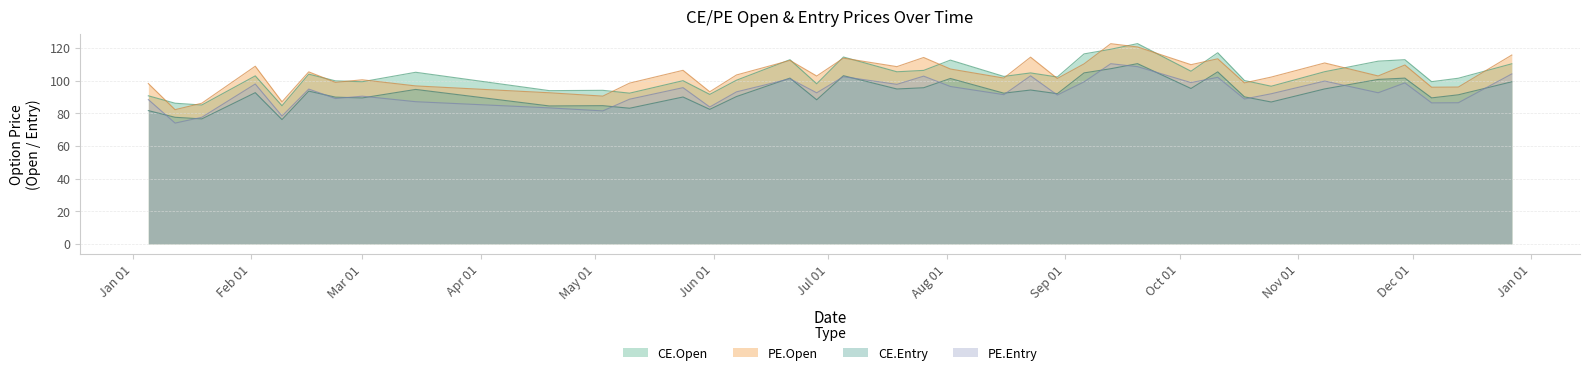

How many lines are shown in the chart?

4